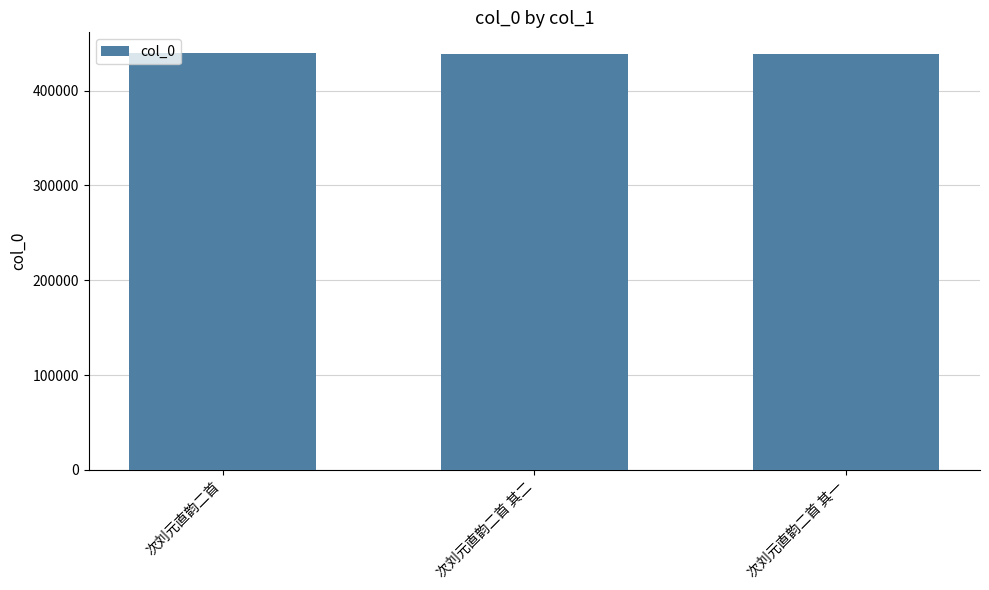

What position from the right is 次刘元直韵二首 其一?

1